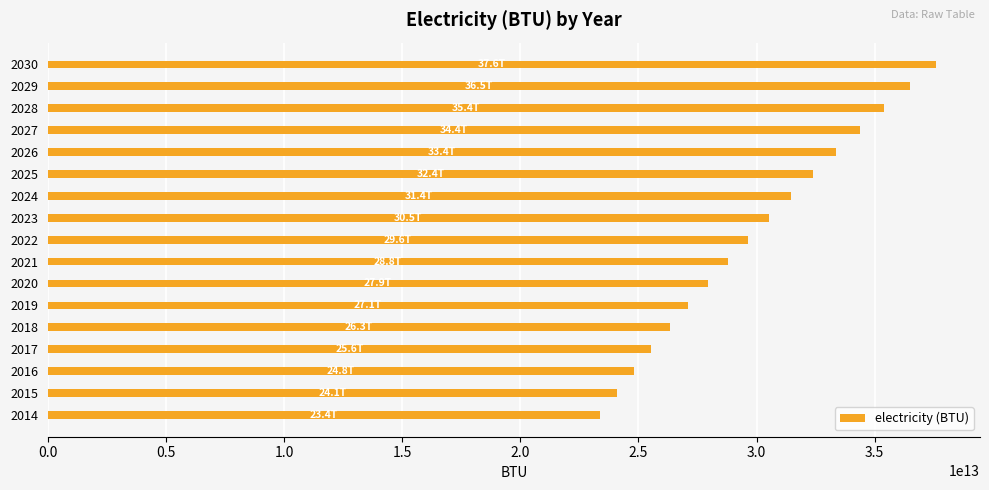

List the labels in order of value, smallest first.

2014, 2015, 2016, 2017, 2018, 2019, 2020, 2021, 2022, 2023, 2024, 2025, 2026, 2027, 2028, 2029, 2030